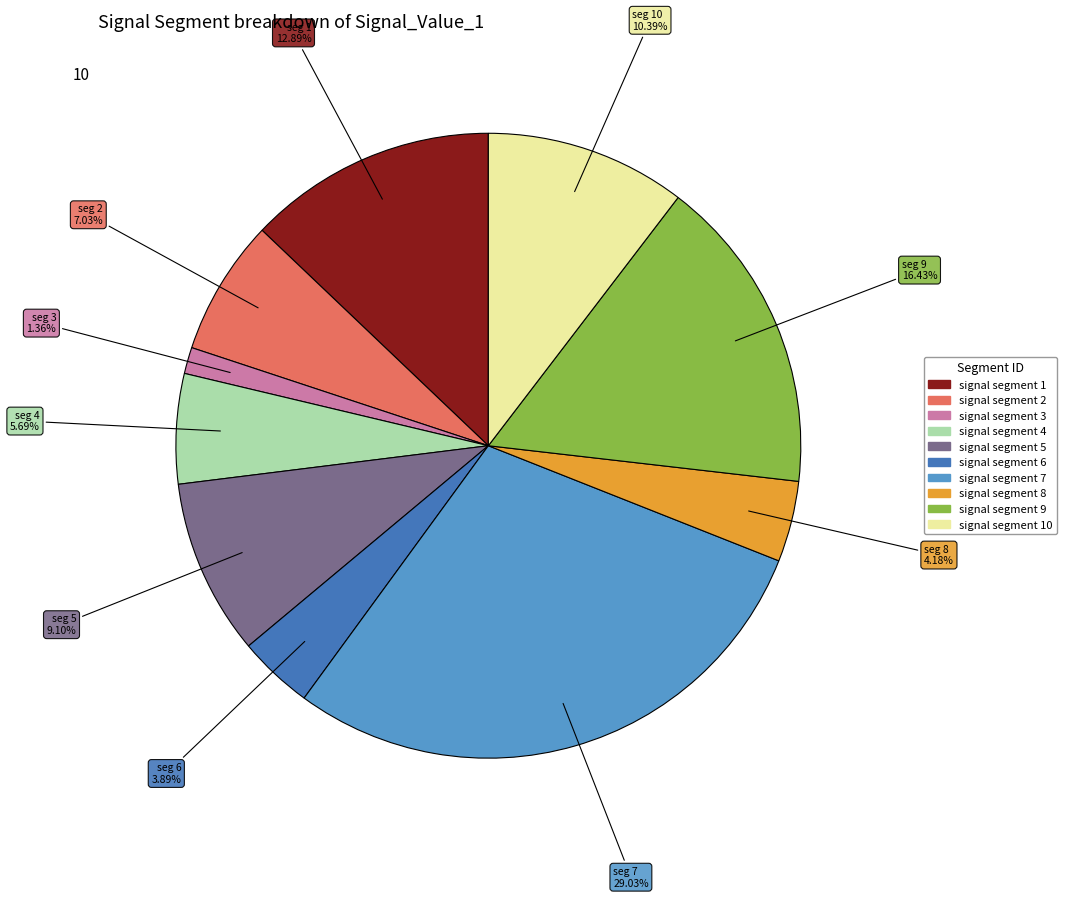

Count the number of slices in the pie.

10